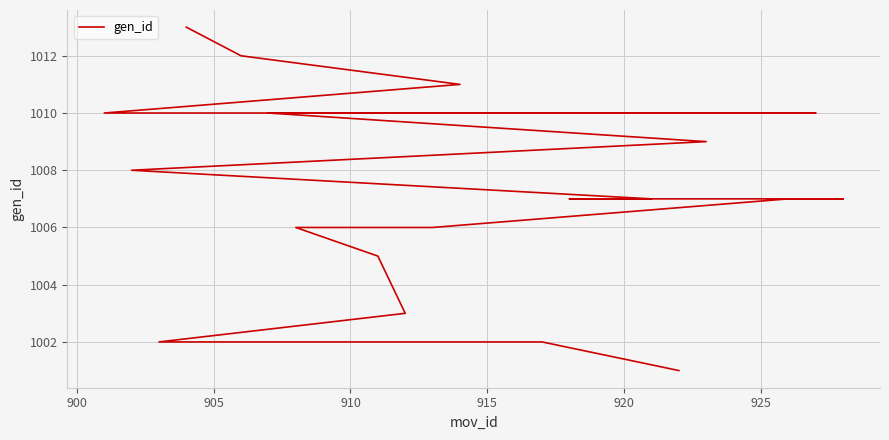

What is the greatest value displayed?

1013